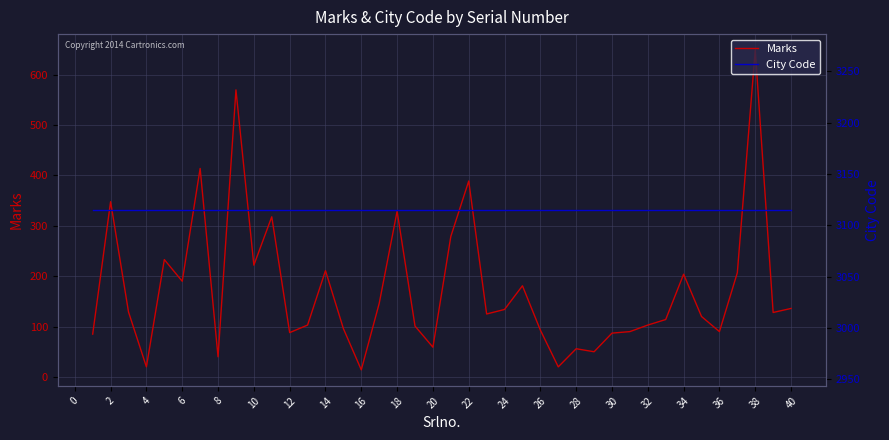

Where is Marks nearest to the value 331?

18